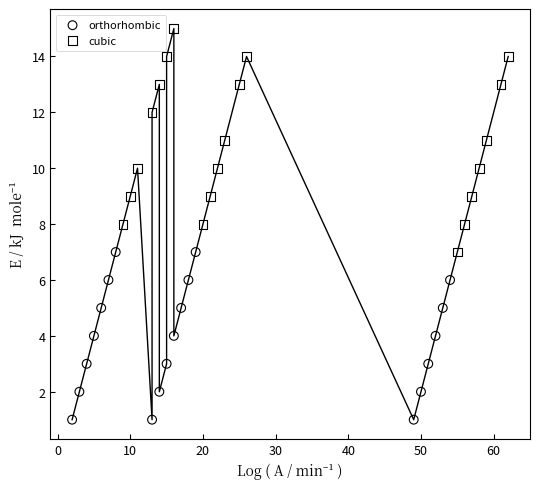

Which series has the widest spread of Y values?

cubic